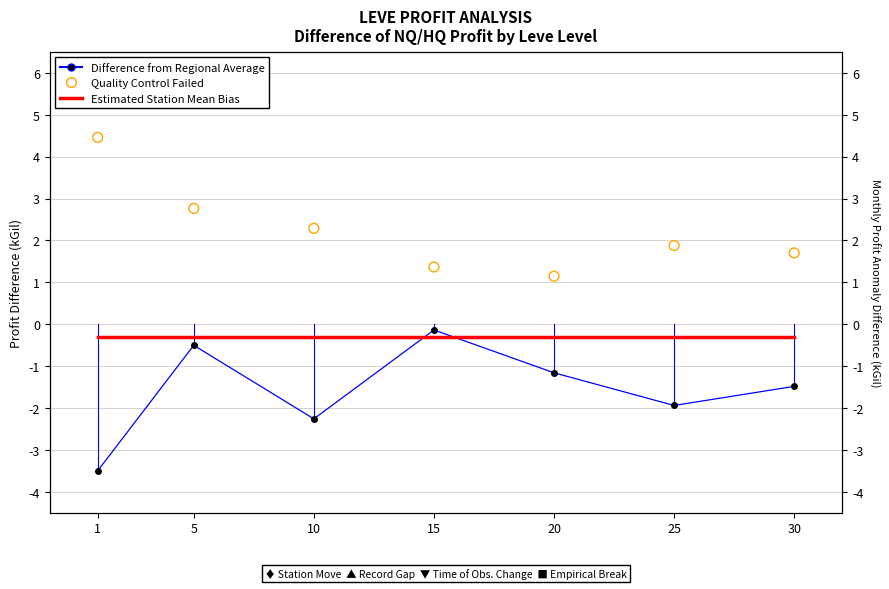

Which series contains the lowest Y value?

Difference from Regional Average